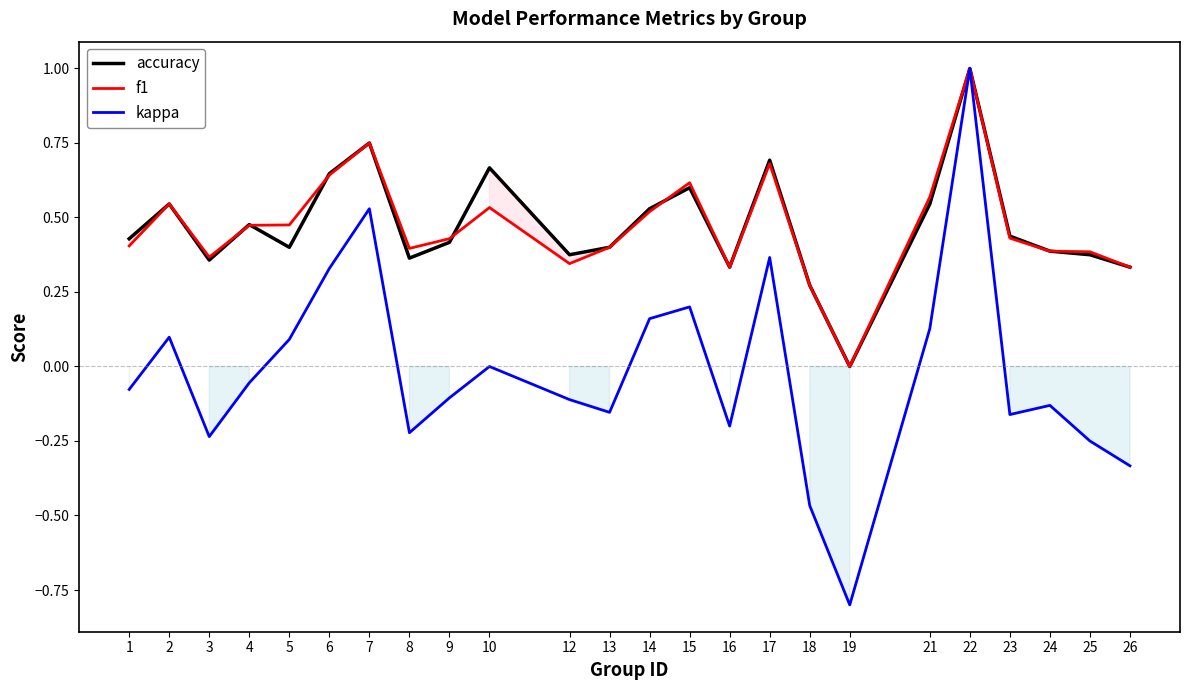

What is the sum of all kappa values?

-0.4